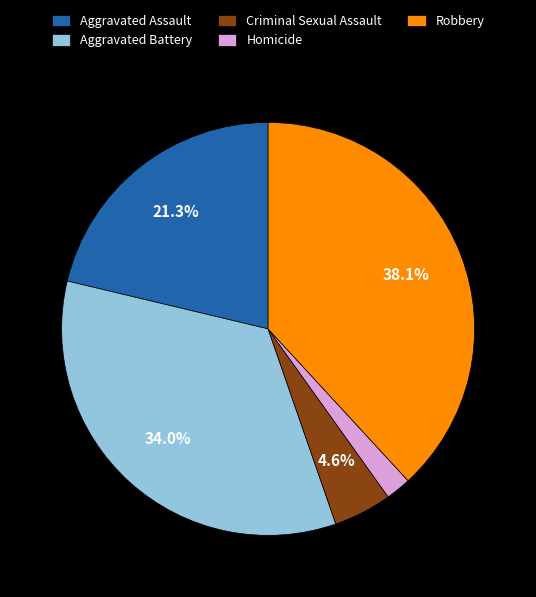

What is the ratio of the value at Aggravated Assault to the value at Robbery?

0.6